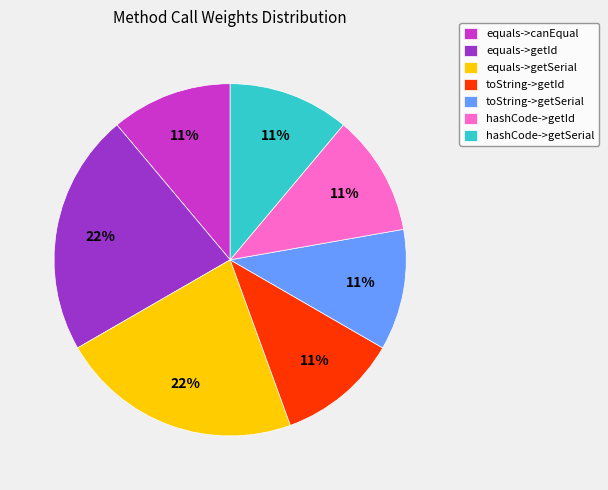

Do equals->canEqual and toString->getId together represent more than half of the pie?

No